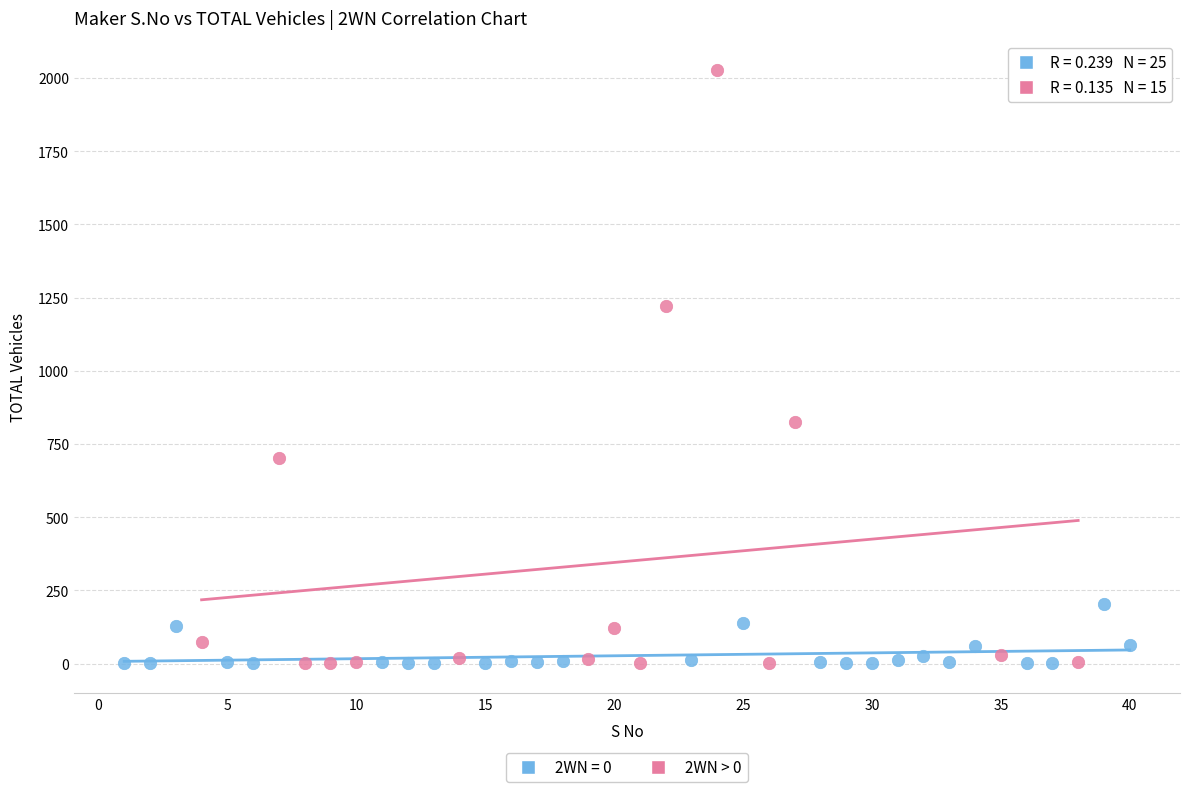

Which series has the widest spread of Y values?

2WN > 0